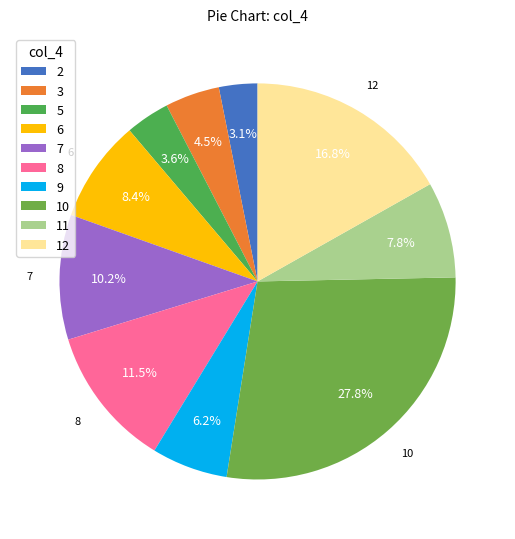

What percentage is the 5 slice, to the nearest percent?

4%